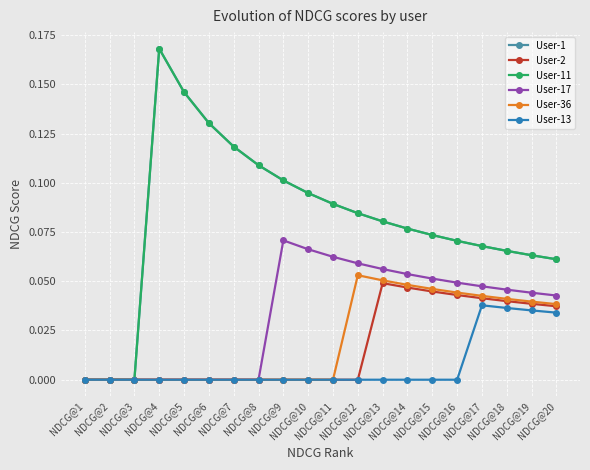

How many User-11 values are between 0 and 1?

20